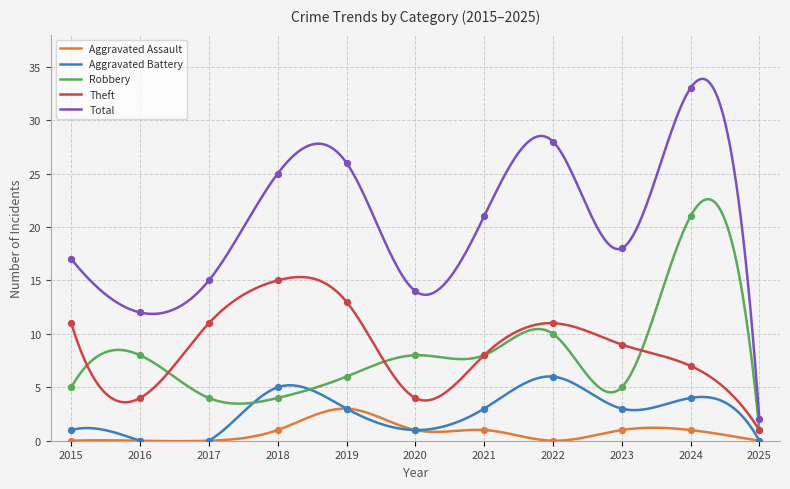

What are all the series names shown in the legend?

Aggravated Assault, Aggravated Battery, Robbery, Theft, Total